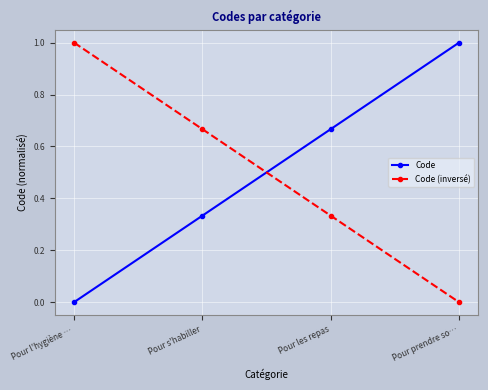

Which category has the highest value in the Code (inversé) series?

Pour l'hygiène …